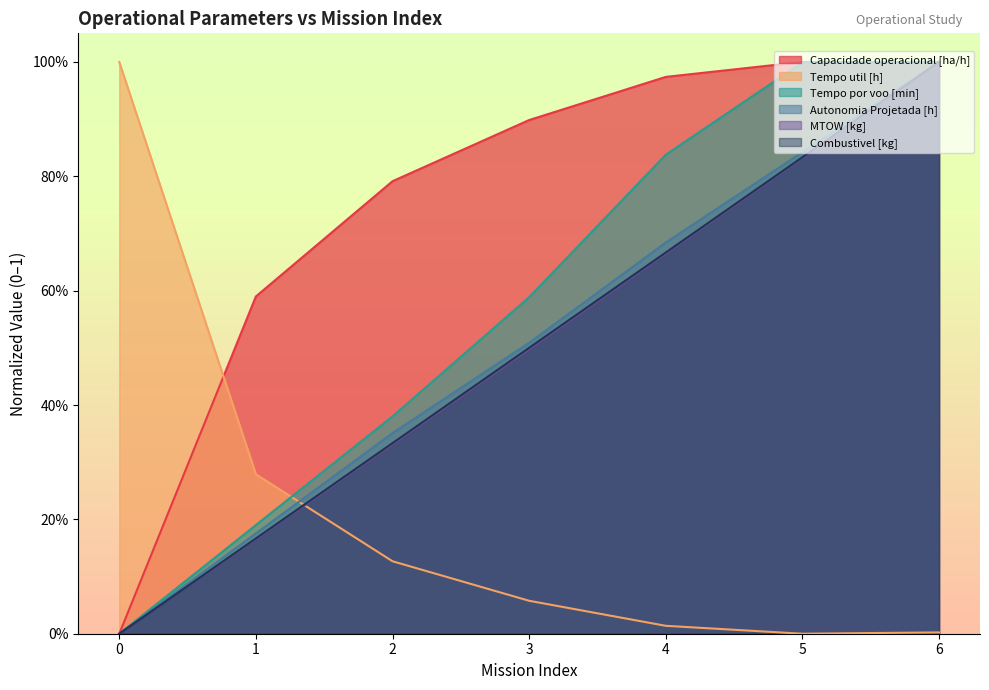

Between 1 and 2, which series saw the biggest shift?

Capacidade operacional [ha/h]